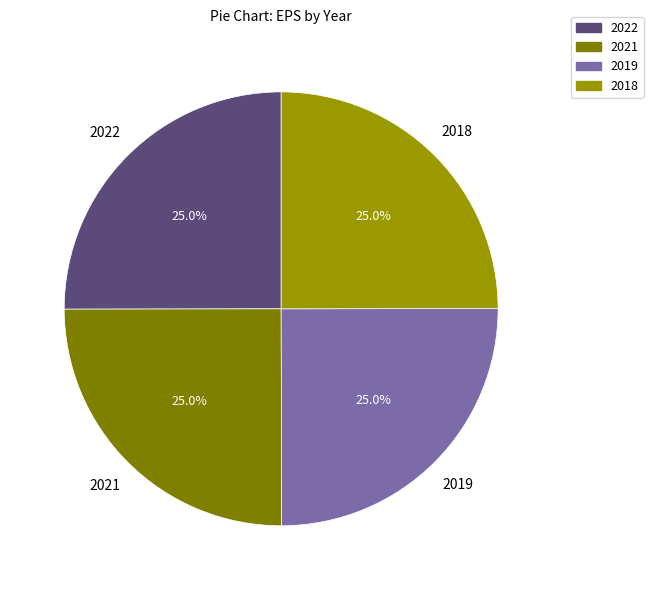

To the nearest percent, what percentage of the pie is 2018?

25%